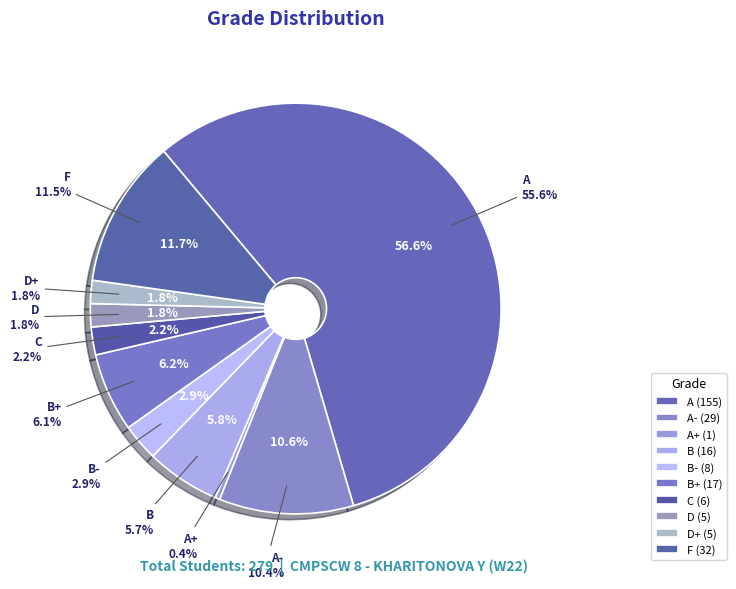

Rank the categories by value from highest to lowest.

A, F, A-, B+, B, B-, C, D, D+, A+